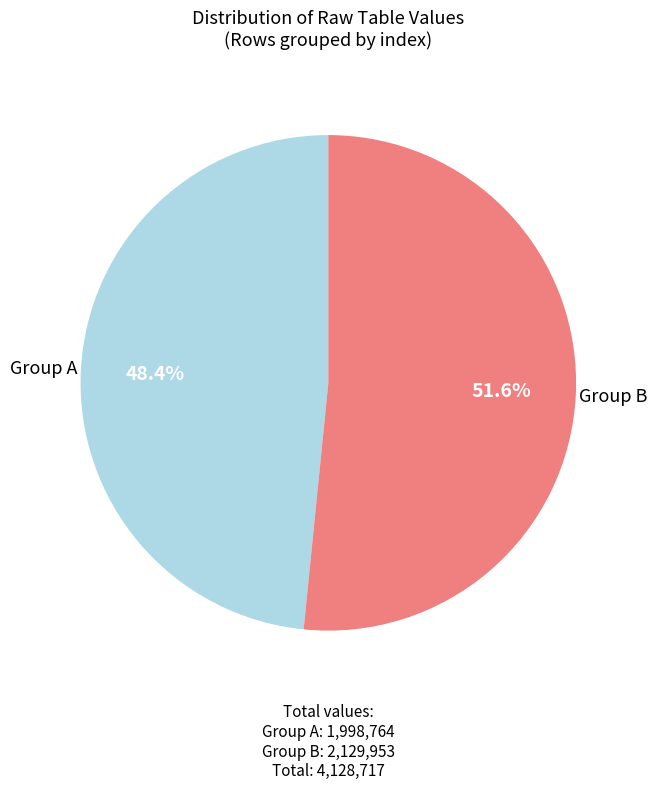

Is there any slice that represents more than half of the pie?

Yes